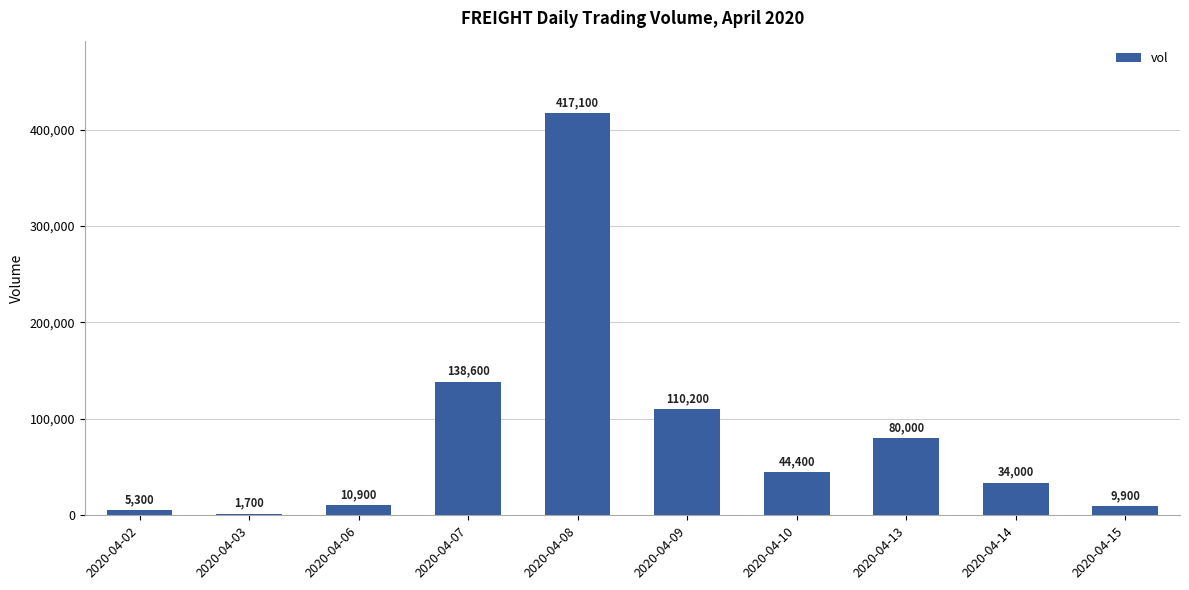

What is the difference between the maximum and second lowest values?

411800